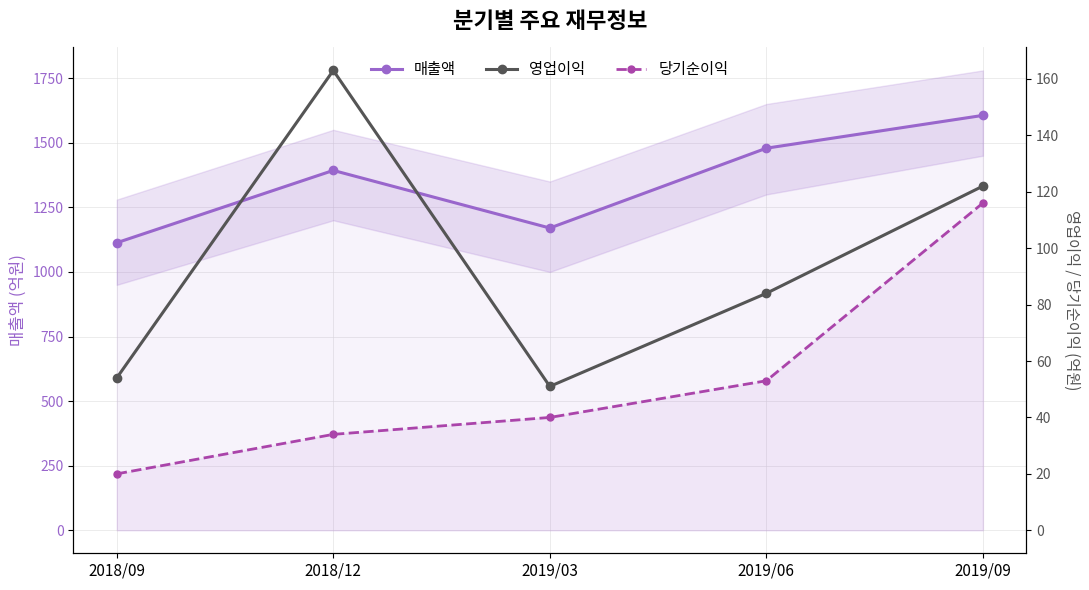

Rank the series at 2018/09 from highest to lowest value.

매출액, 영업이익, 당기순이익